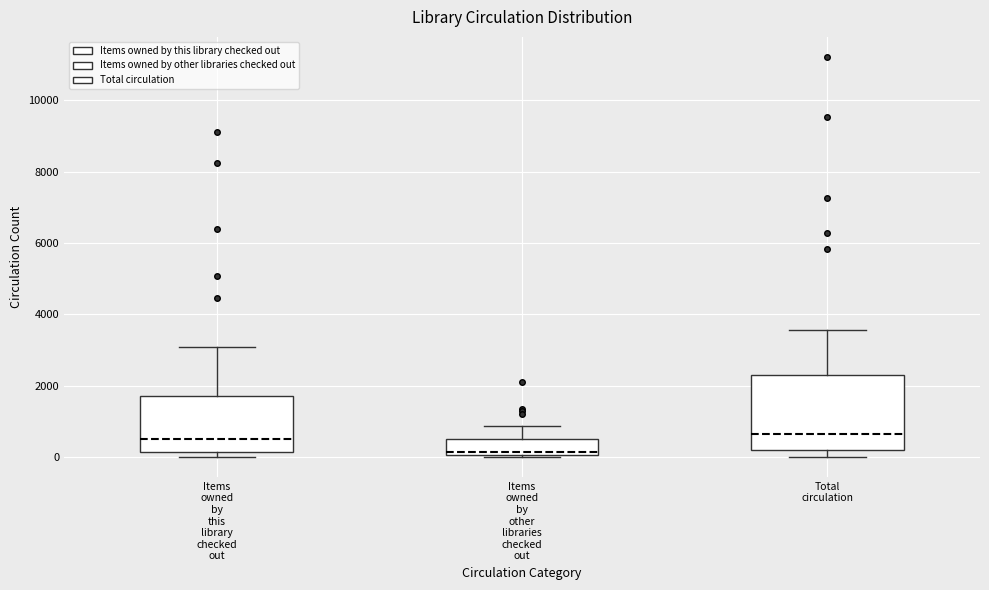

Reading left to right, read every box against the y-axis: the position of its median line, the range the box covers, and the ends of its whiskers. The values are not printed on the chart, so give them approximately, as read against the axis.

Items owned by this library checked out: median 400, box 200 to 1800, whiskers 0 to 3000
Items owned by other libraries checked out: median 200, box 0 to 600, whiskers 0 to 800
Total circulation: median 600, box 200 to 2200, whiskers 0 to 3600